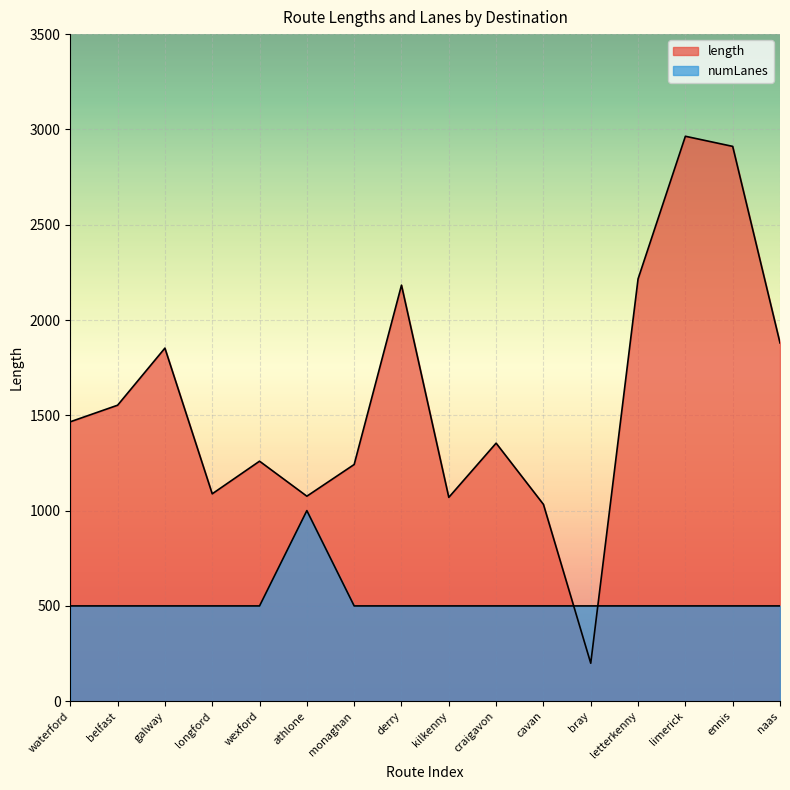

What is the label of the 6th point from the left?

athlone